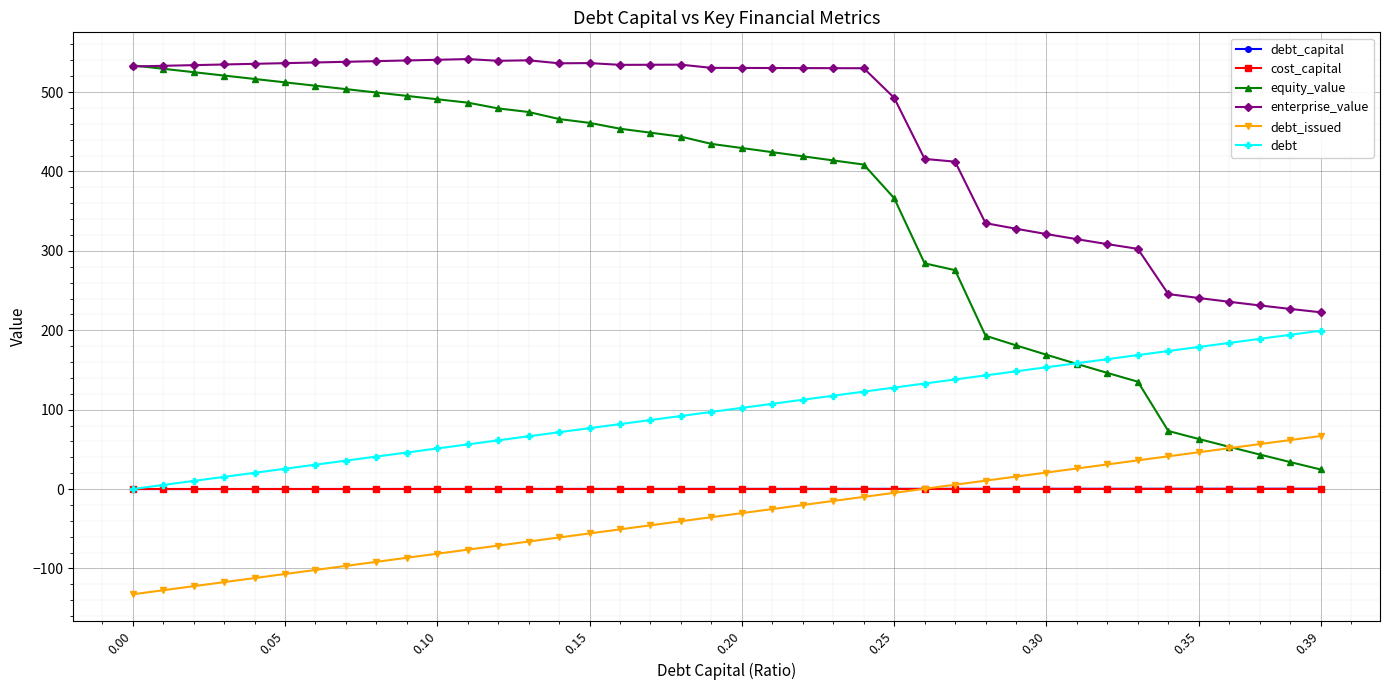

What is the value of the equity_value point at the 29th from the left?

193.1